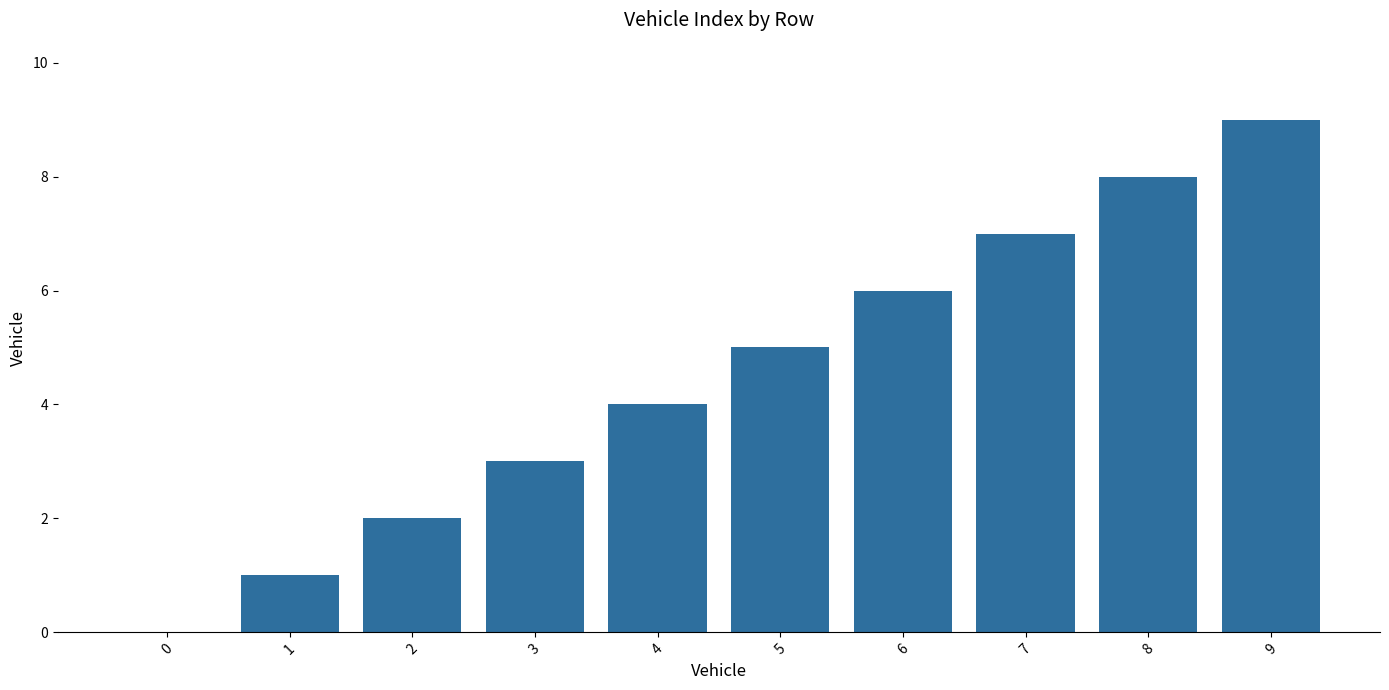

Which has a higher value, 1 or 4?

4